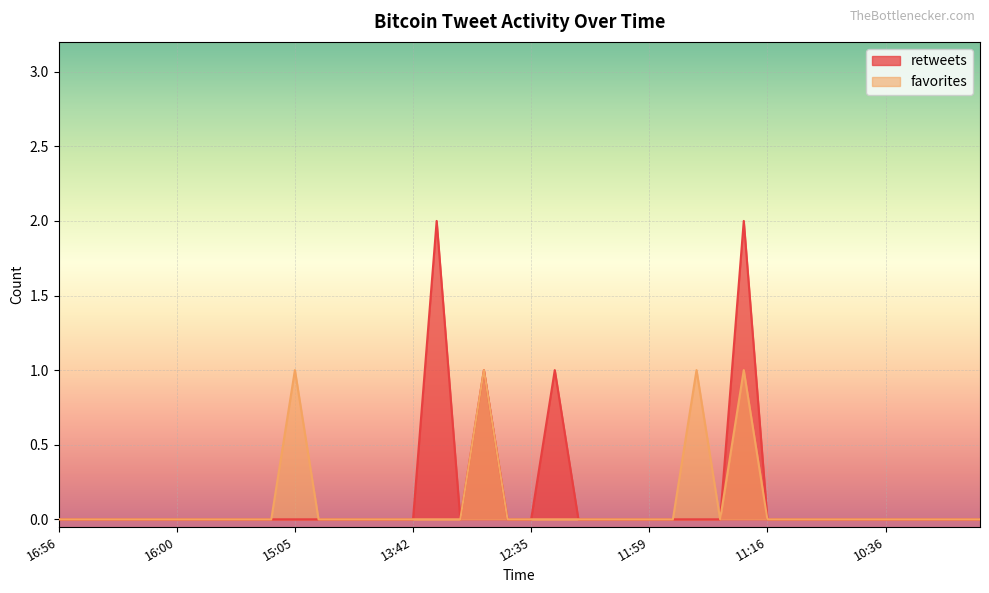

How many interior local valleys does the retweets series have?

1